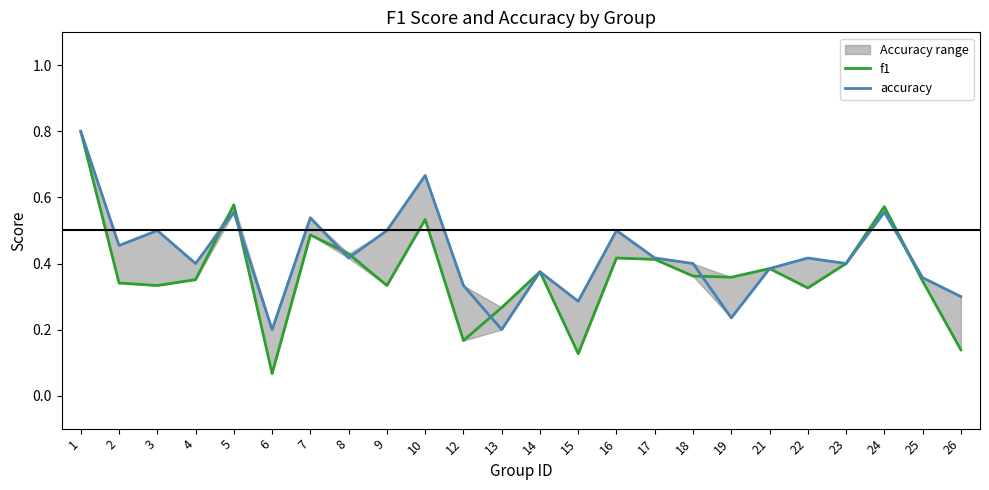

At how many categories does at least one series exceed 0?

24